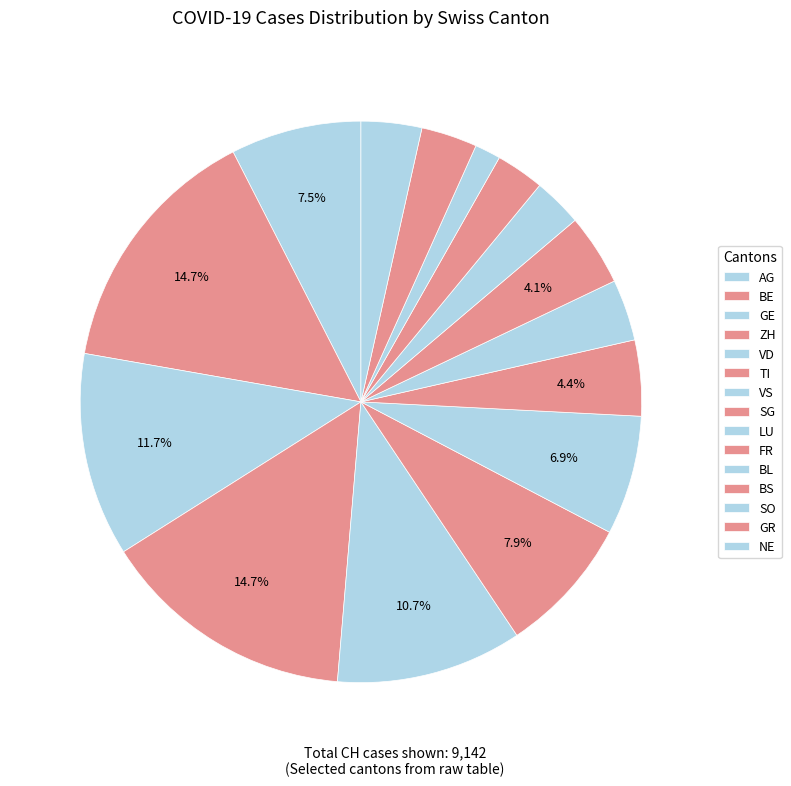

To the nearest percent, what portion does LU represent?

4%